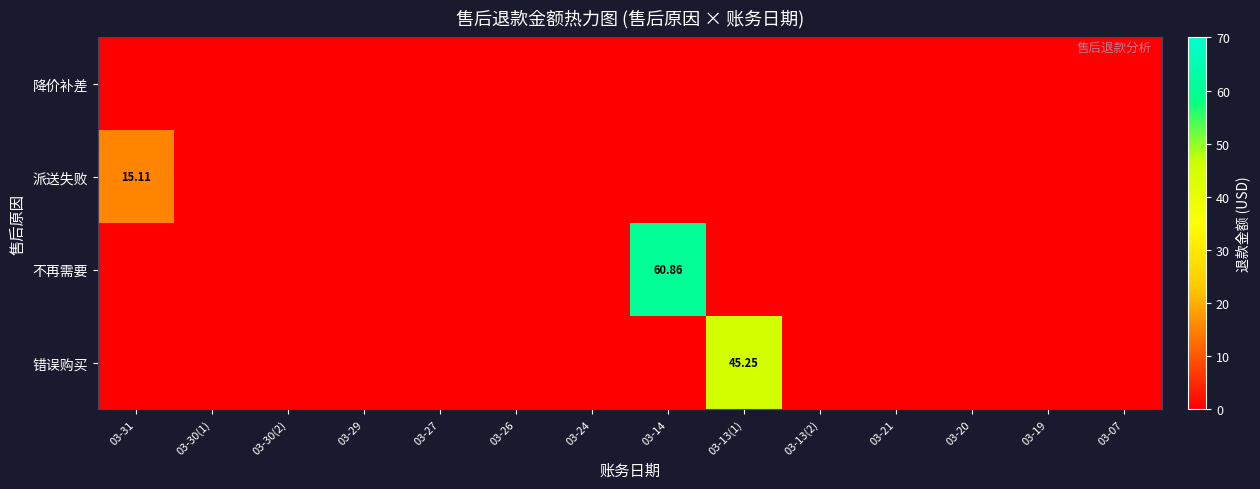

What is the sum of all 派送失败 values?

15.1